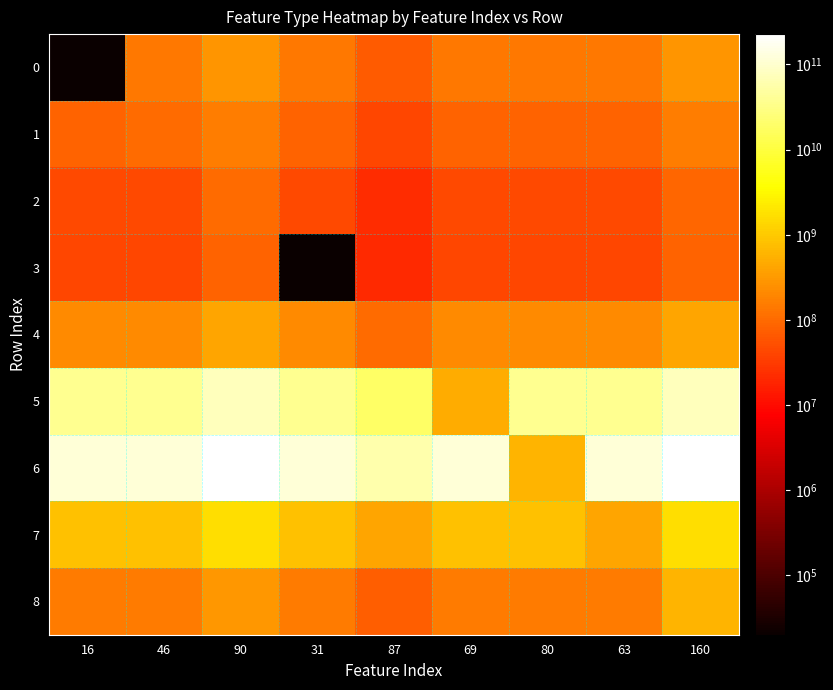

What is the total value across all series at 63?

152910647235.3